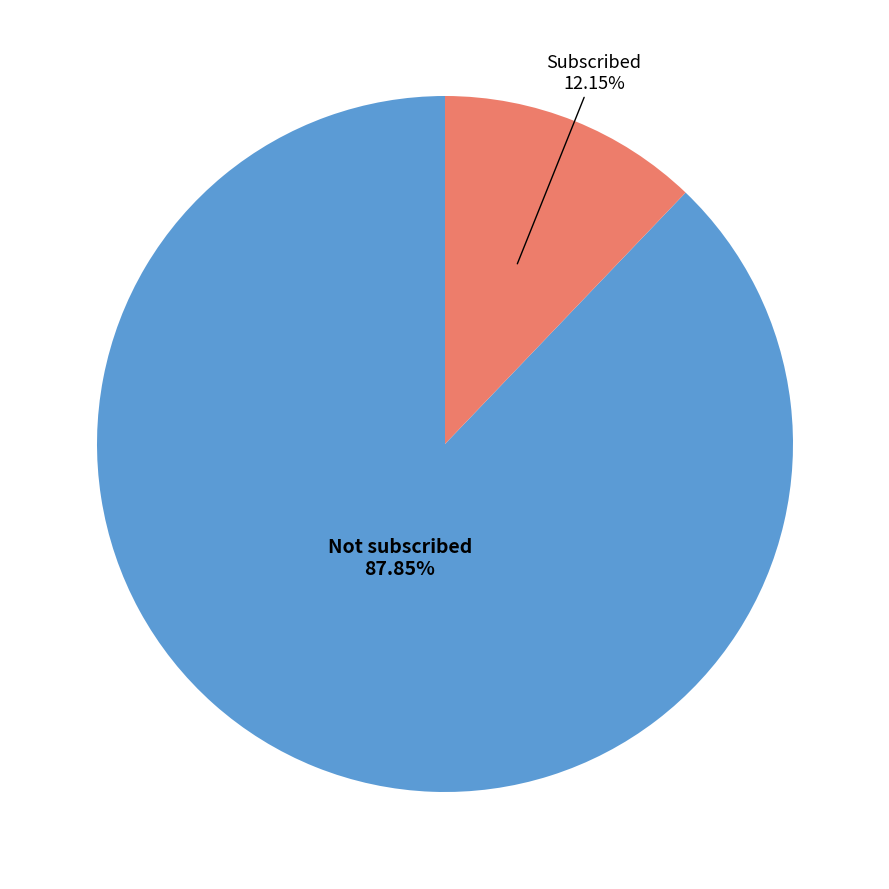

Is there any slice that represents more than half of the pie?

Yes